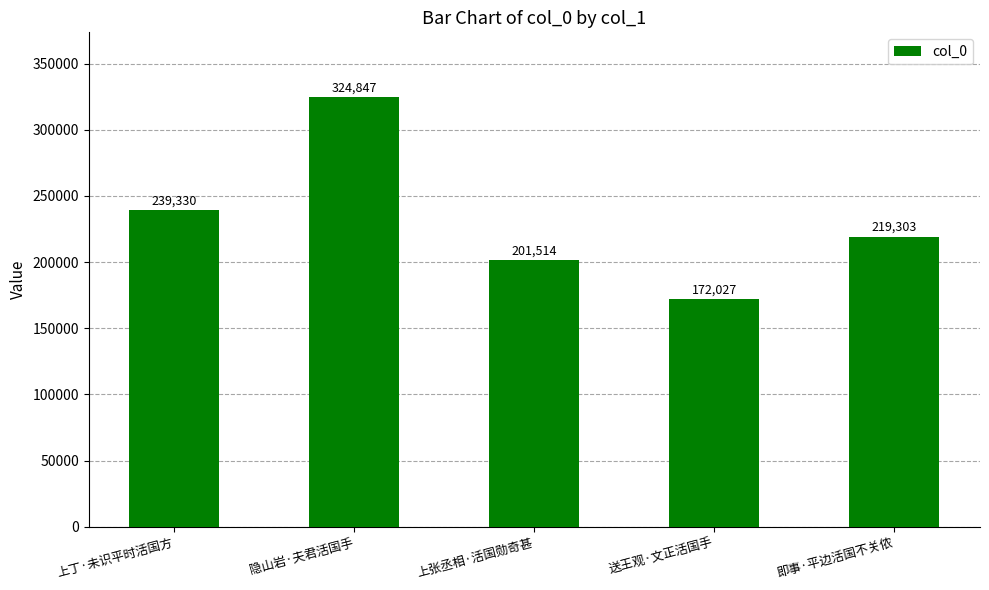

What is the change in value from 上丁·未识平时活国方 to 隐山岩·夫君活国手?

+85517